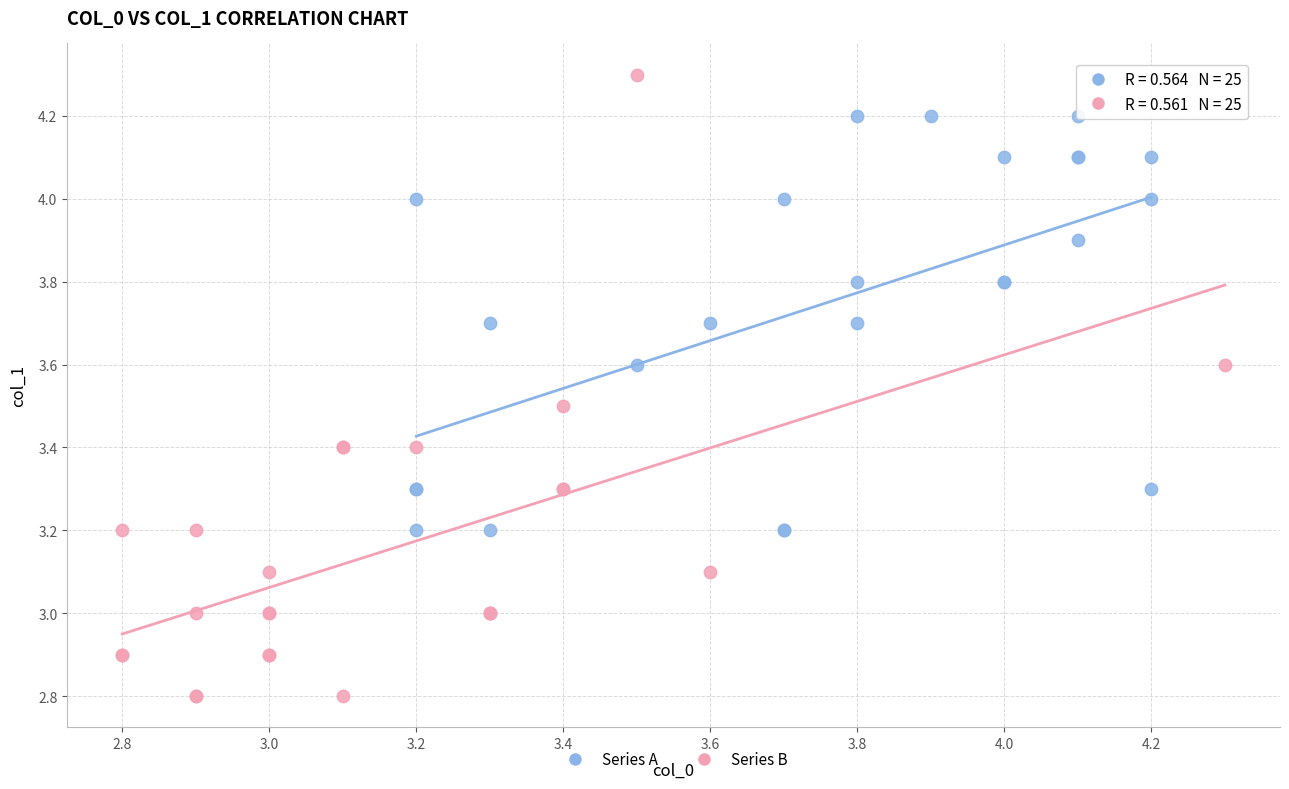

Which series contains the lowest Y value?

Series B